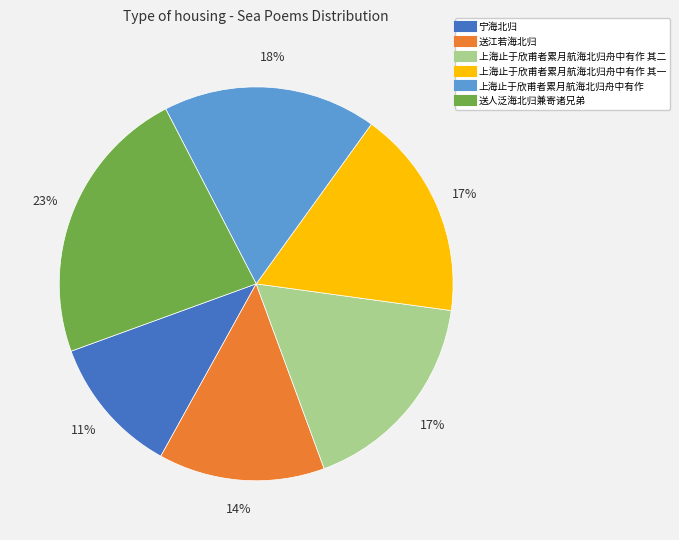

Is there a majority slice in this chart?

No